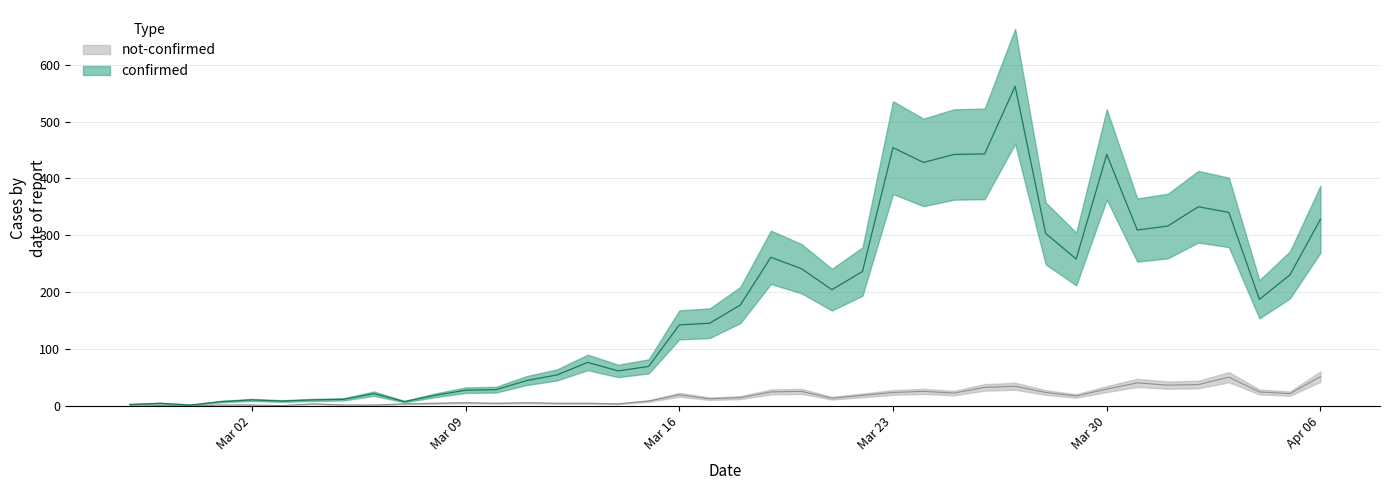

What is the total value across all series at 2020-02-29?

1